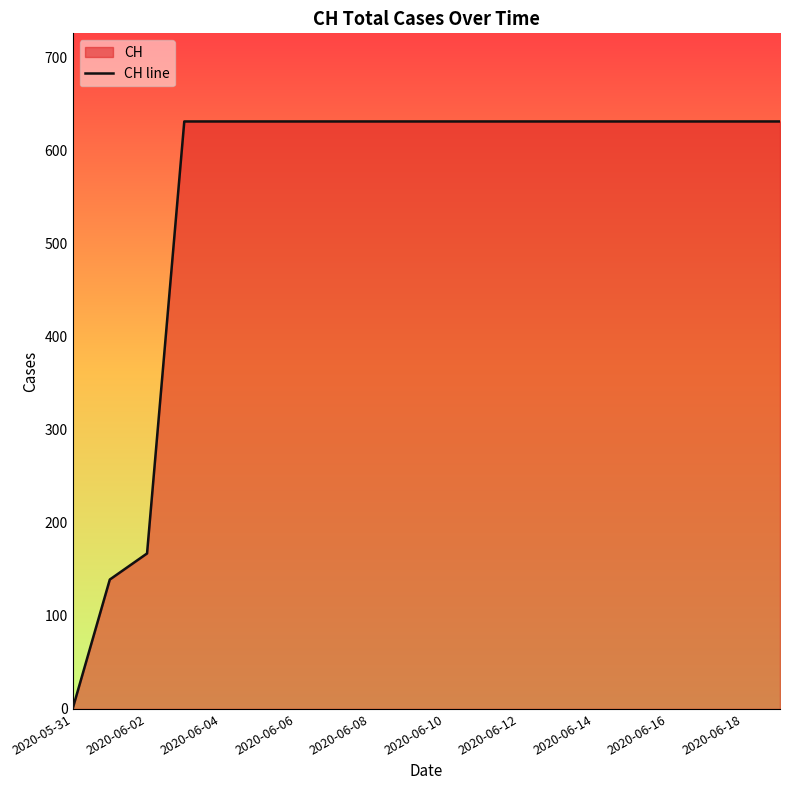

Reading left to right, transcribe all the data shown in this chart.

0	139	167	631	631	631	631	631	631	631	631	631	631	631	631	631	631	631	631	631